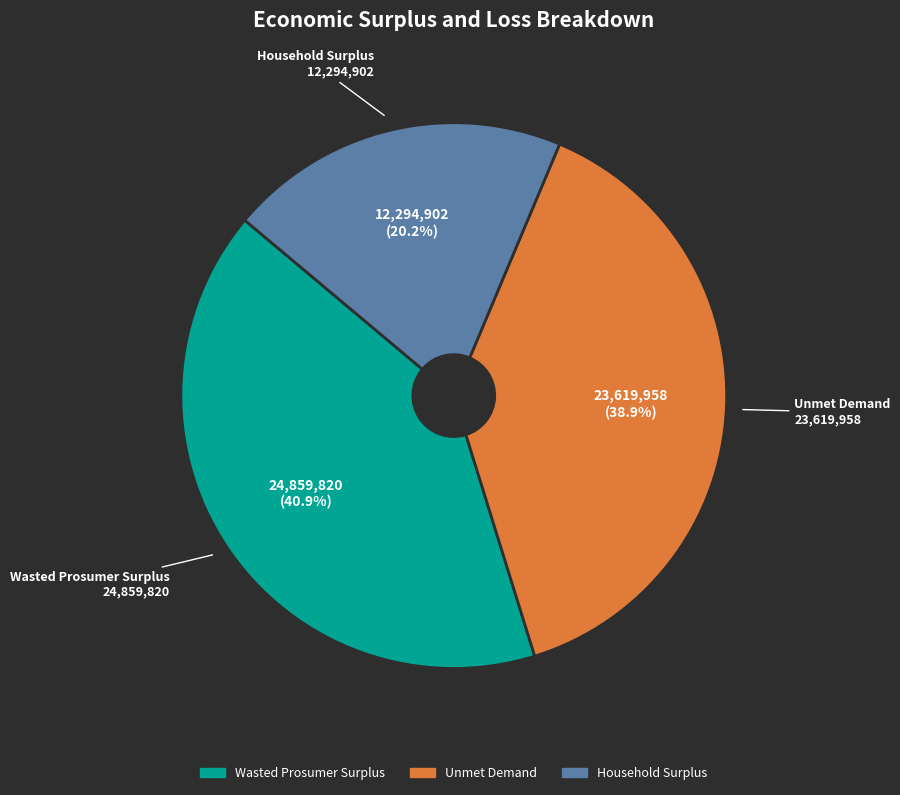

Which slice is the largest?

Wasted Prosumer Surplus